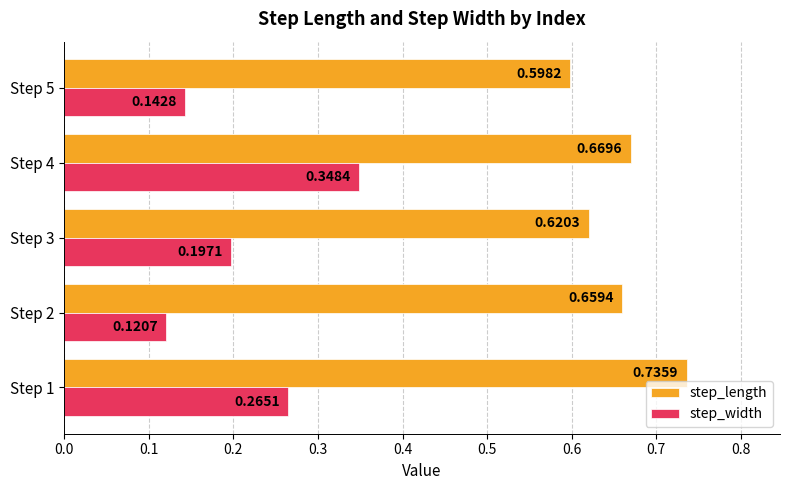

What is the sum of all step_length values?

3.3